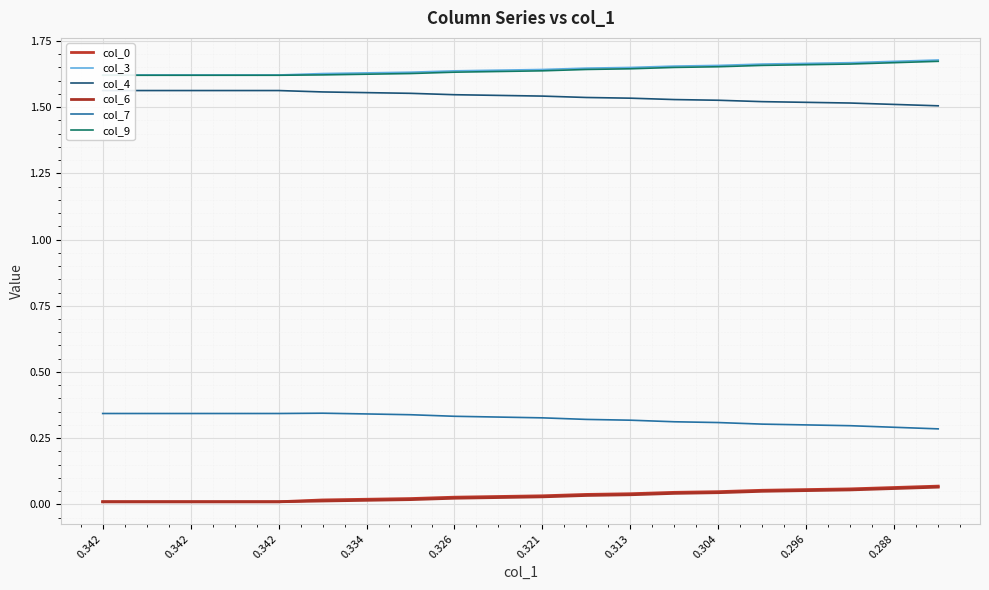

At which category is the sum across all series the highest?

19